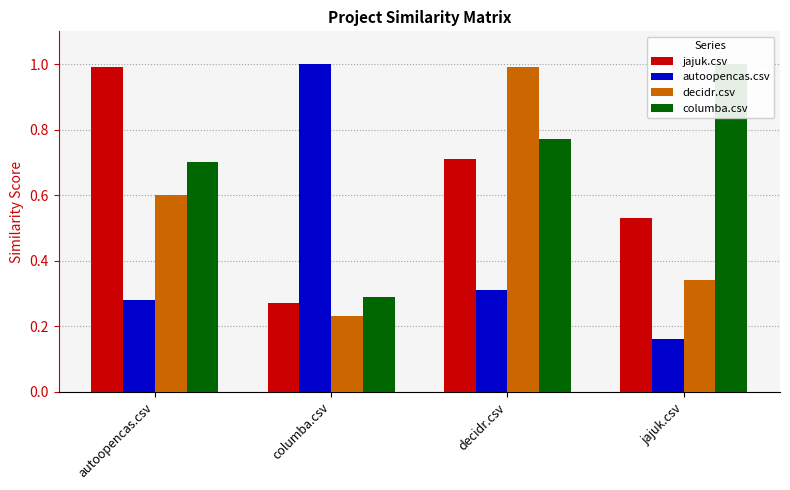

What is the average value of the jajuk.csv series?

0.6